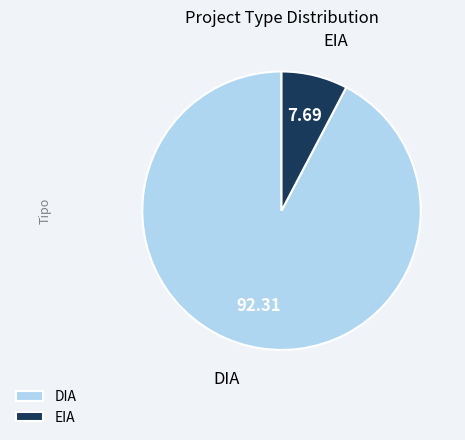

Does DIA represent more than half of the total?

Yes